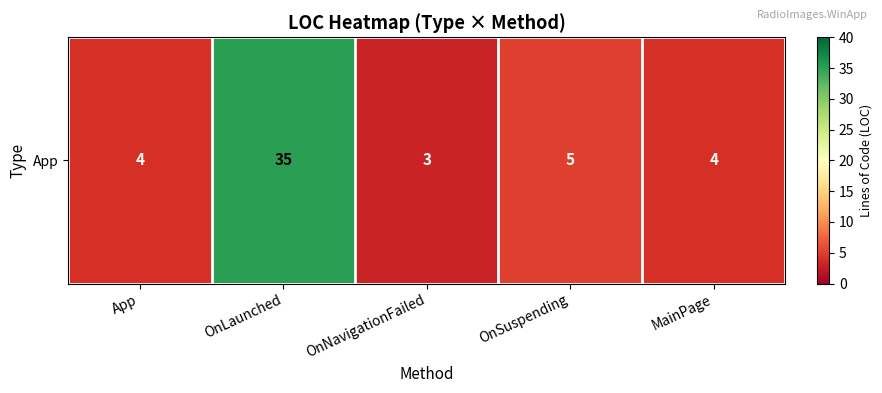

Reading right to left, list all the values displayed in this chart.

MainPage=4	OnSuspending=5	OnNavigationFailed=3	OnLaunched=35	App=4